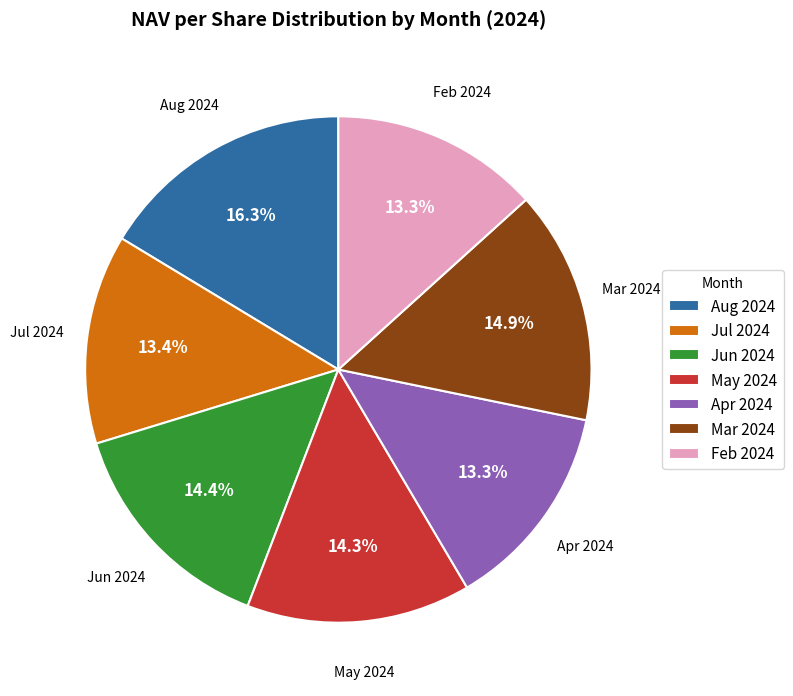

To the nearest percent, what portion does Apr 2024 represent?

13%